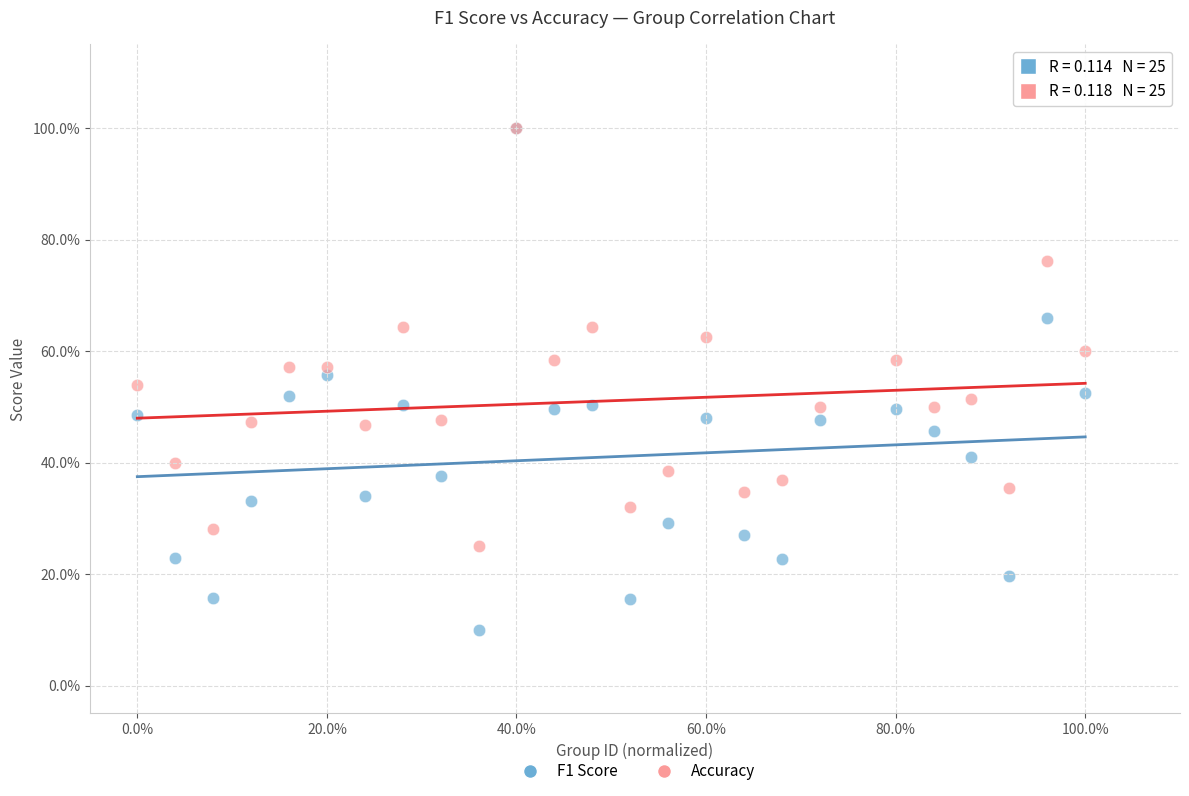

What are all the series names shown in the legend?

F1 Score, Accuracy